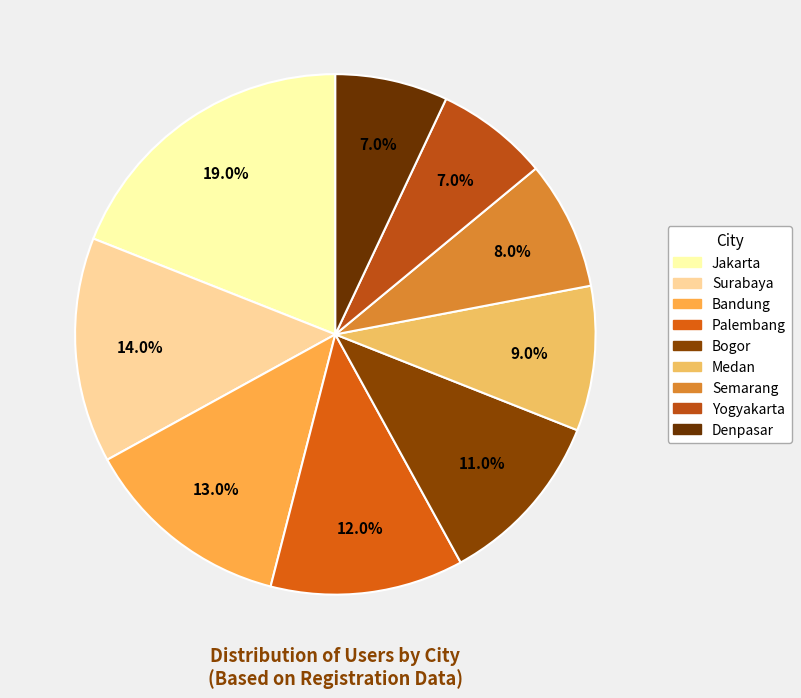

Which category has the smallest portion of the pie?

Yogyakarta